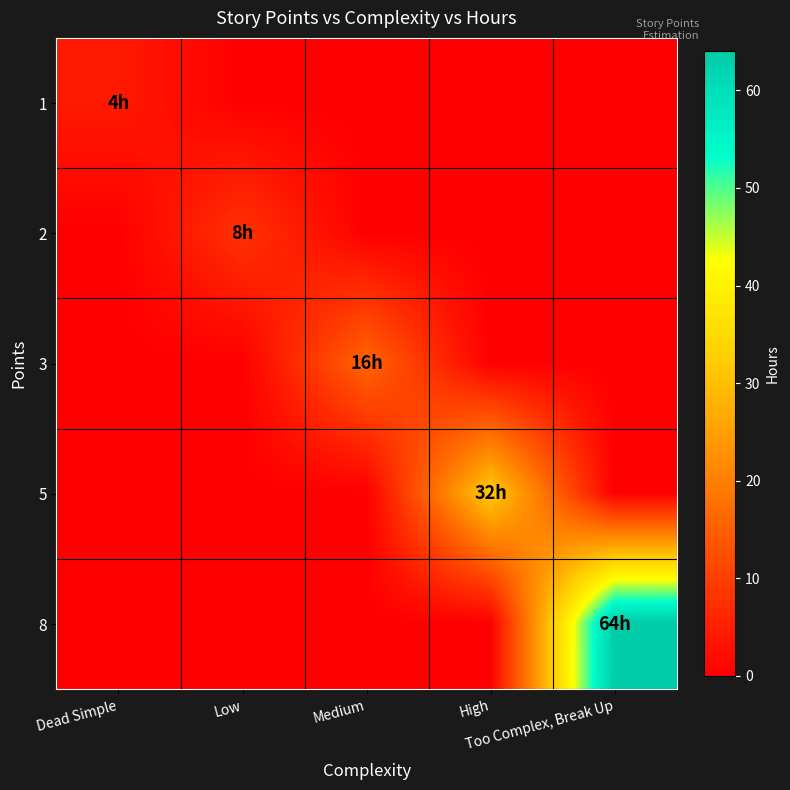

Rank the series by their maximum value, from lowest to highest.

1, 2, 3, 5, 8